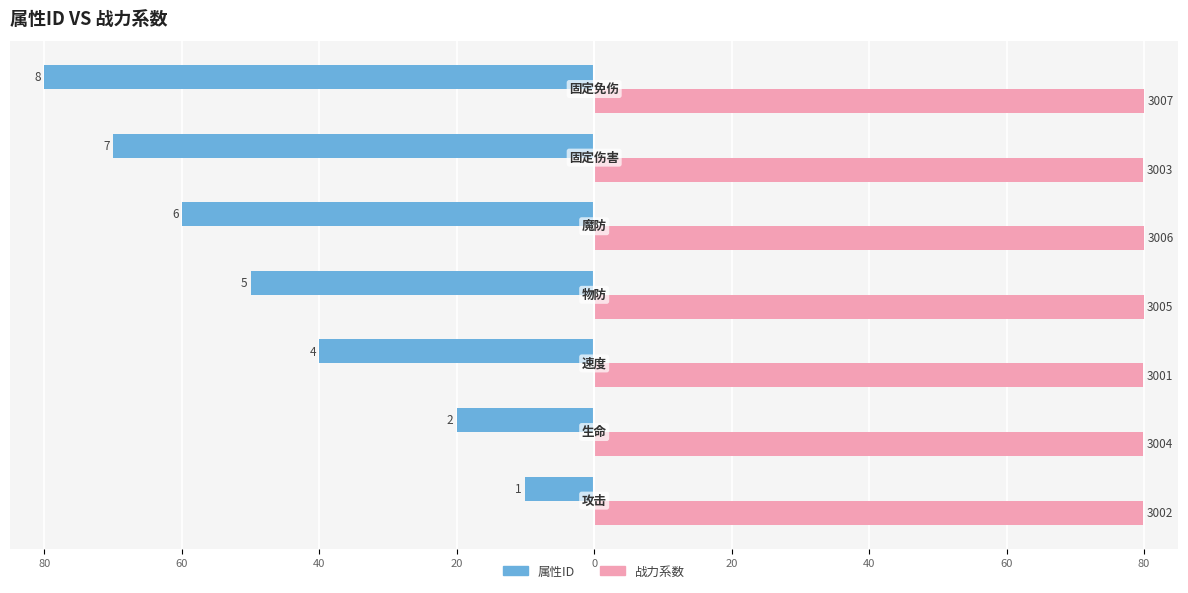

Reading right to left, what are all the values shown in this chart?

属性ID: 40=-80.0	20=-70.0	0=-60.0	20=-50.0	40=-40.0	60=-20.0	80=-10.0
战力系数: 40=80.0	20=79.9	0=80.0	20=79.9	40=79.8	60=79.9	80=79.9